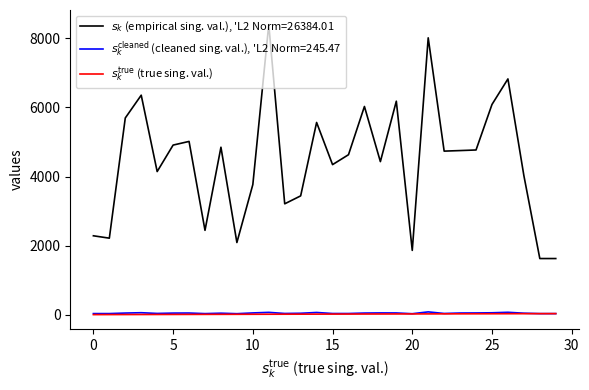

Does the chart have visible grid lines?

No